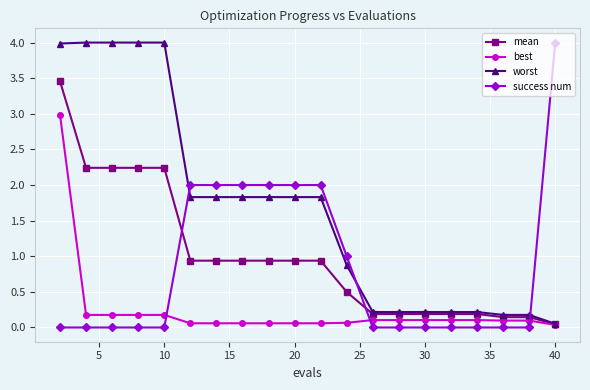

What are all the series names shown in the legend?

mean, best, worst, success num